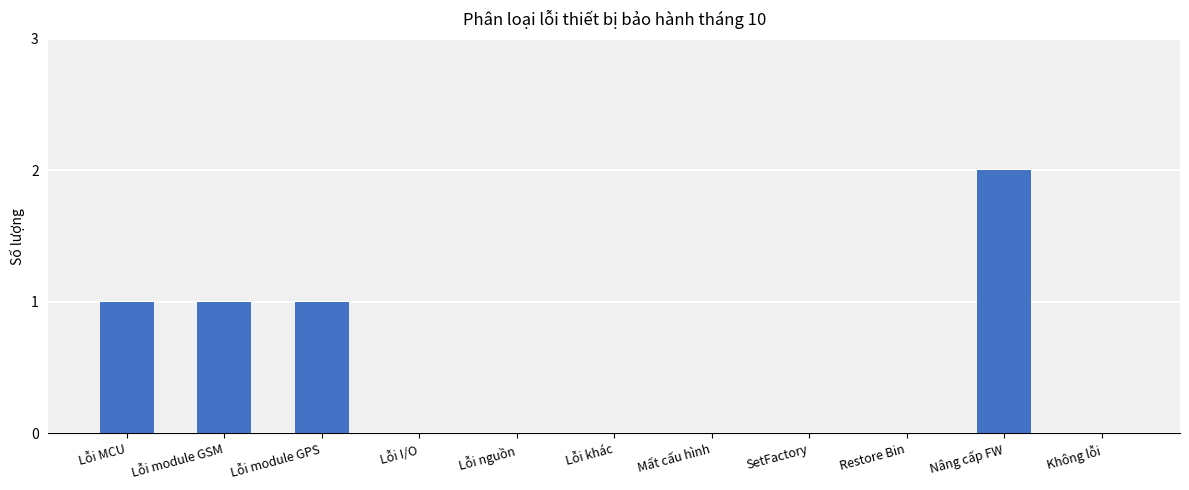

Is it true that the value at Lỗi khác is 0?

True